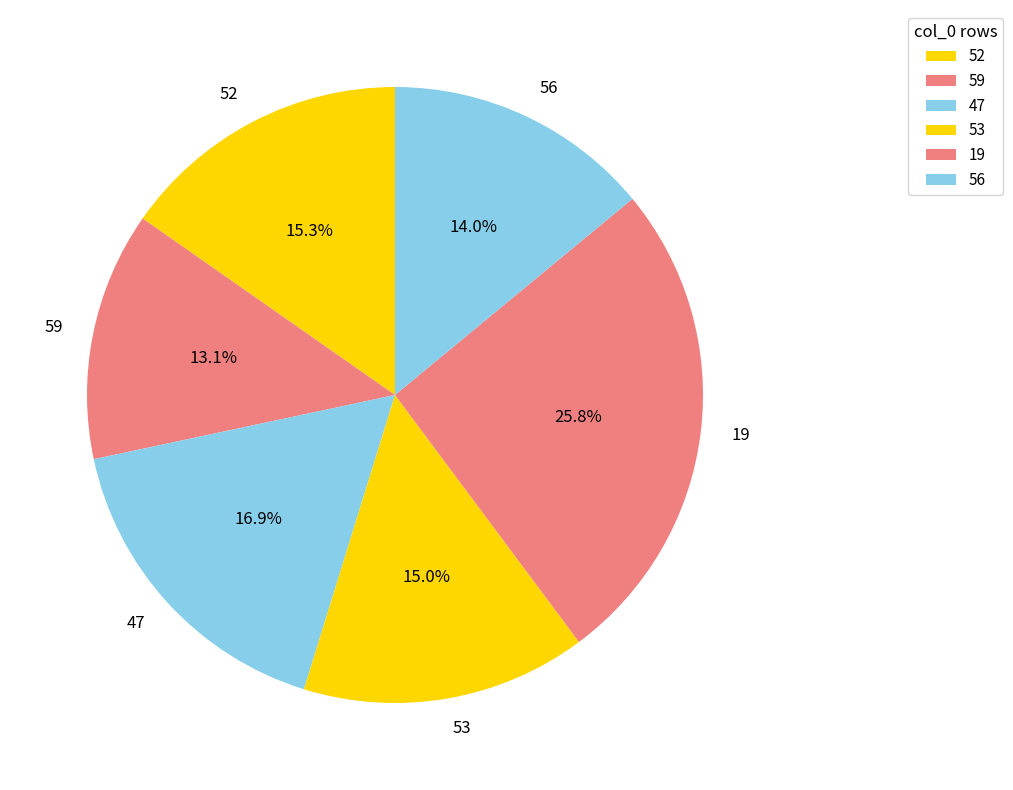

What is the smallest slice in the pie chart?

59